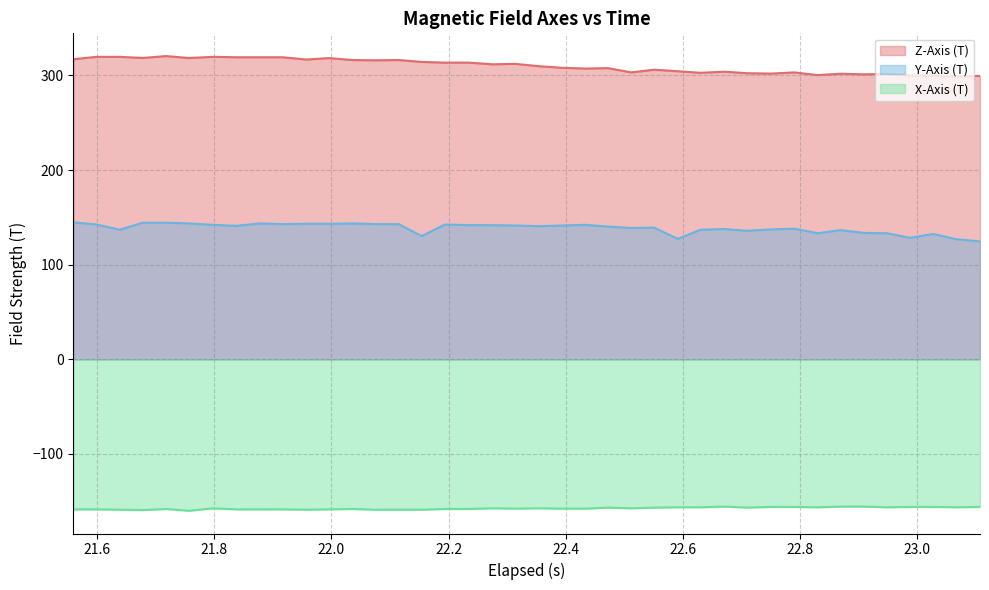

Reading left to right, extract all data points from this chart.

Z-Axis (T): 317.1	319.6	319.6	318.4	320.4	318.4	319.6	319.2	319.2	319.2	316.8	318.3	316.2	315.9	316.2	314.2	313.5	313.6	311.8	312.2	309.8	308.1	307.2	307.7	303.2	306.1	304.4	302.8	303.9	302.3	301.9	303.2	300.3	301.8	301.1	301.6	299.9	299.9	298.7	299.5
Y-Axis (T): 144.8	142.5	136.9	144.4	144.4	143.6	142.1	141.1	143.6	142.9	143.2	143.2	143.6	142.9	142.9	130.2	142.5	141.8	141.8	141.4	140.7	141.4	142.1	140.3	138.8	139.2	127.2	136.9	137.7	135.8	137.3	138.1	133.2	136.6	133.6	133.2	128.4	132.5	126.9	124.7
X-Axis (T): -158.5	-158.5	-158.9	-159.2	-158.1	-160.0	-157.4	-158.5	-158.5	-158.5	-158.9	-158.5	-158.1	-158.9	-158.9	-158.9	-158.1	-158.1	-157.4	-157.8	-157.4	-157.8	-157.8	-156.7	-157.4	-156.7	-156.3	-156.3	-155.6	-156.6	-155.9	-155.9	-156.3	-155.6	-155.6	-156.3	-155.9	-155.9	-156.3	-155.9